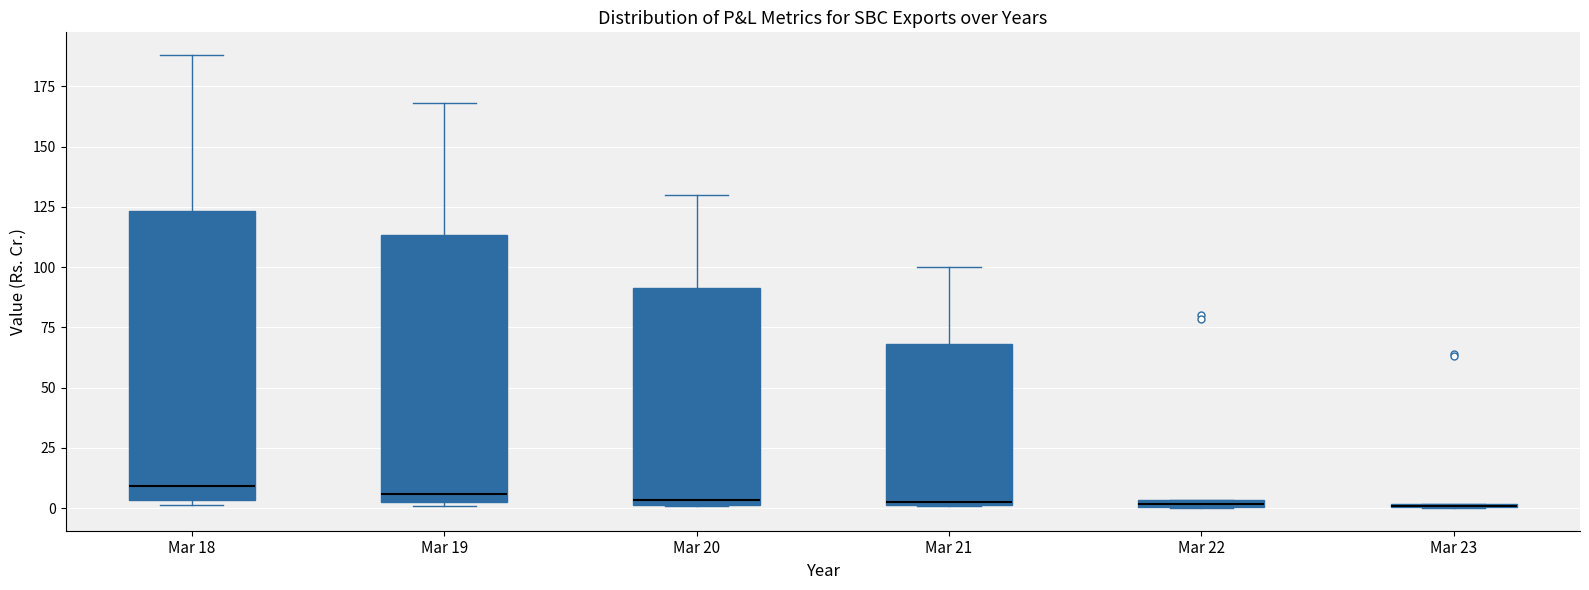

Which box is the tallest, from its lower edge to its upper edge?

Mar 18